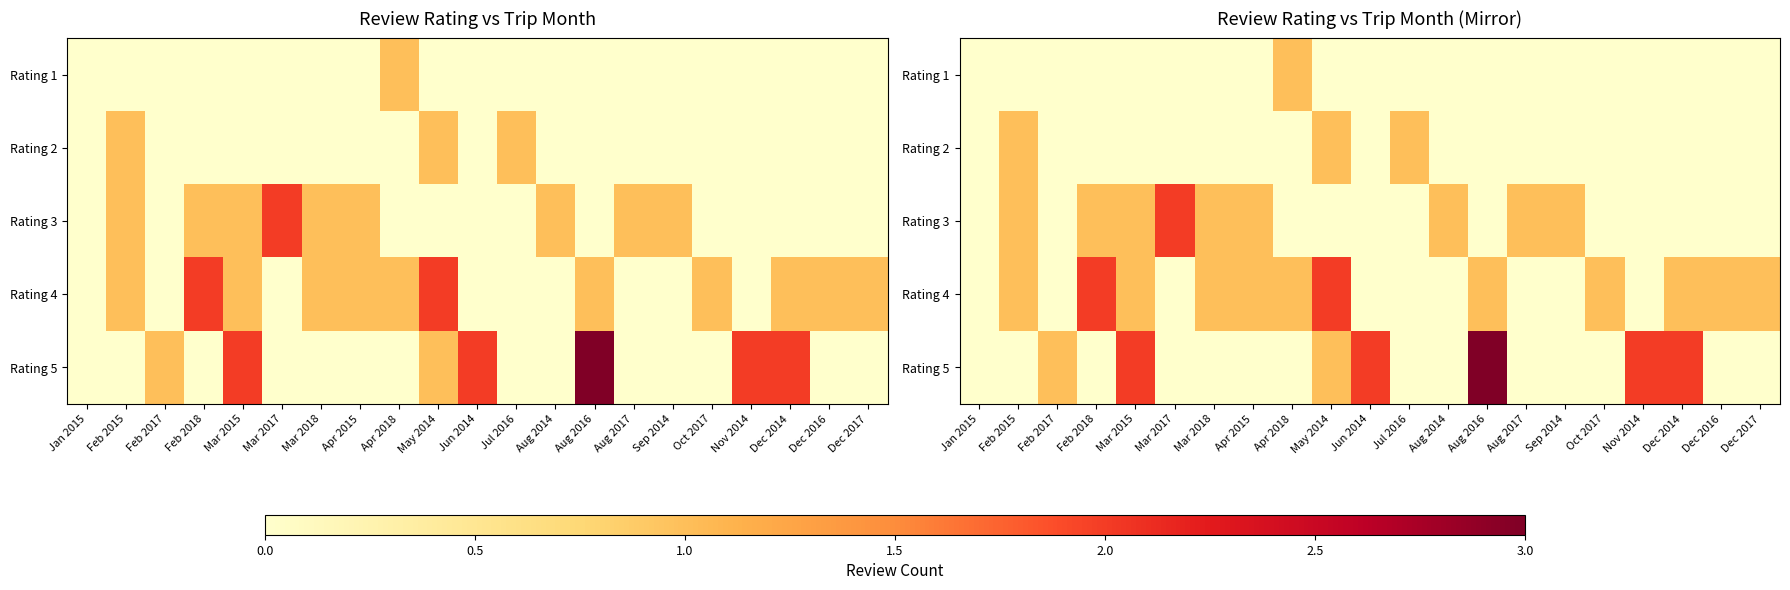

Which series has the largest range (max minus min)?

Rating 5